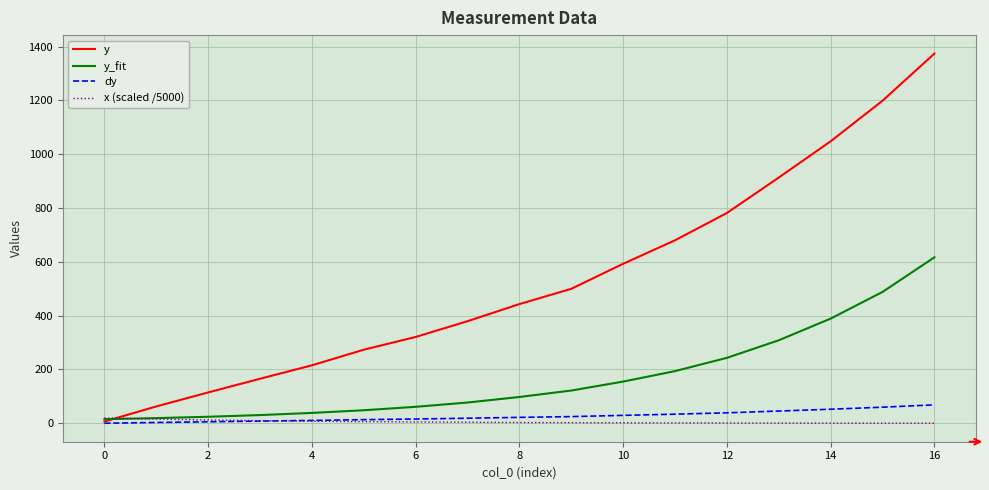

Which series has the largest total across all categories?

y